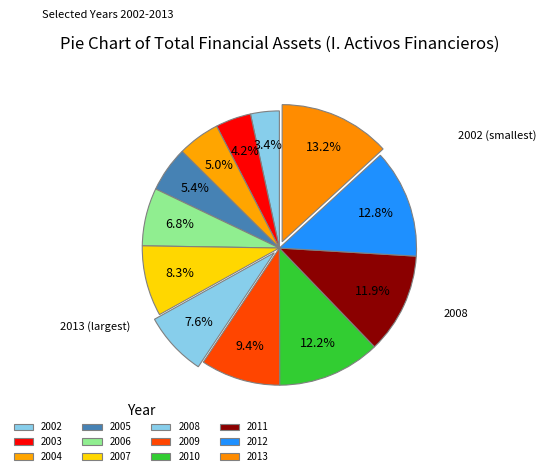

To the nearest percent, what percentage of the pie is 2010?

12%